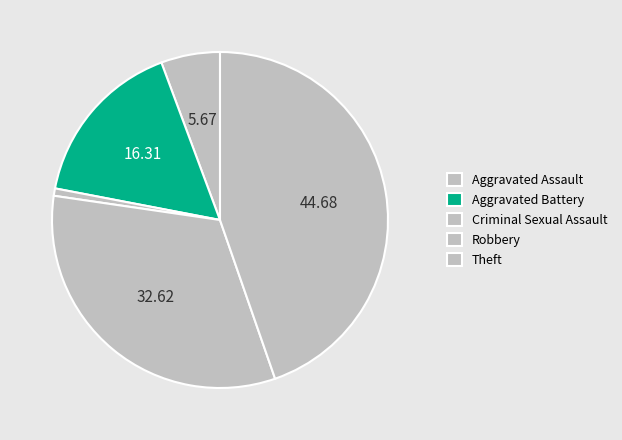

To the nearest percent, what is the difference between the Aggravated Battery and Criminal Sexual Assault slice percentages?

16%